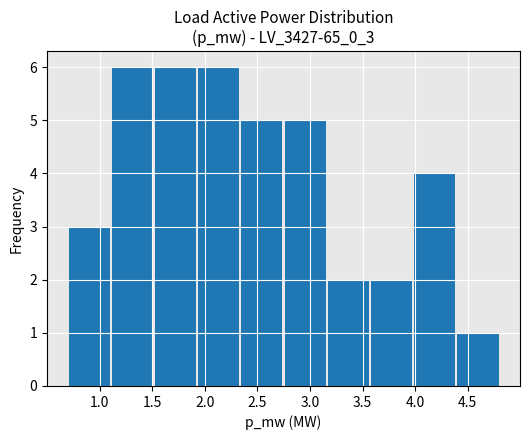

How tall is the bar that spans 0.70 to 1.10 on the x-axis? Neither the bar edges nor the heights are printed on the chart, so give them approximately, as read against the axes.

3